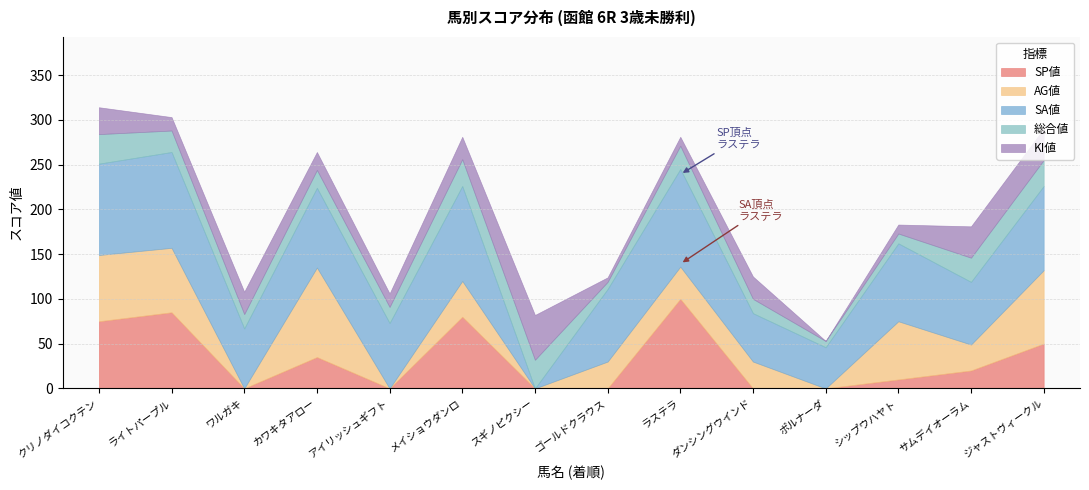

Reading right to left, what are all the values shown in this chart?

SP値: 50	20	10	0	0	100	0	0	80	0	35	0	85	75
AG値: 82	29	65	0	30	36	30	0	40	0	100	0	72	74
SA値: 94	70	87	46	54	109	81	0	106	73	89	67	107	102
総合値: 29	27	11	7	16	26	8	32	30	18	20	16	24	33
KI値: 35	35	10	0	25	10	5	50	25	15	20	25	15	30